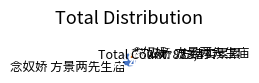

Does 念奴娇 方景两先生庙 account for over 50% of the chart?

Yes